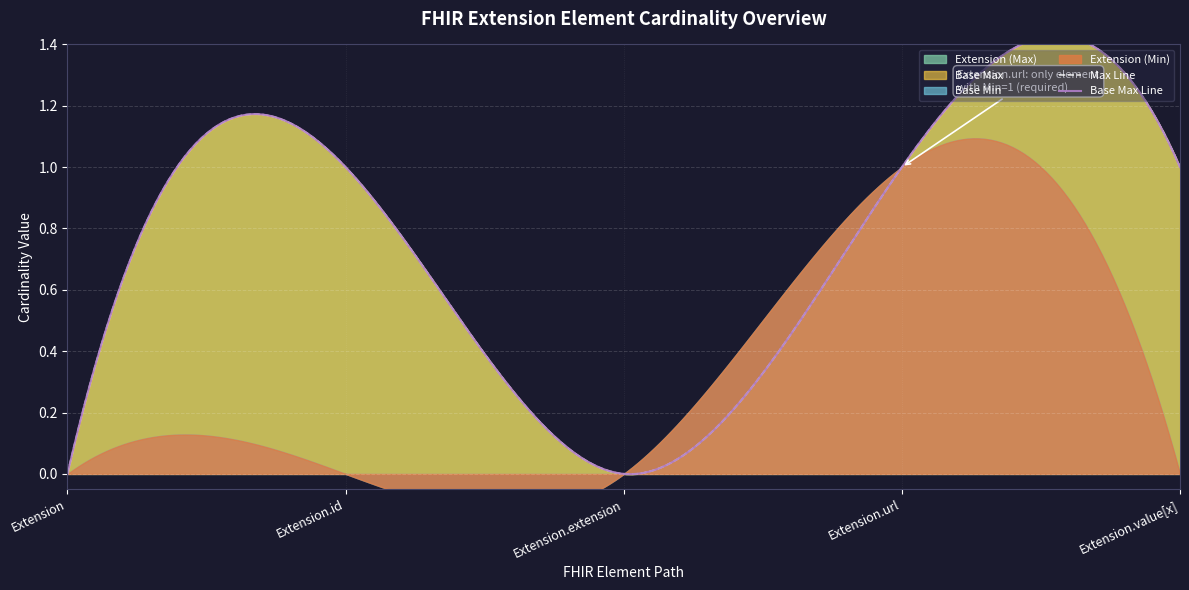

The value of Extension.url at Extension is 1. True or false?

False